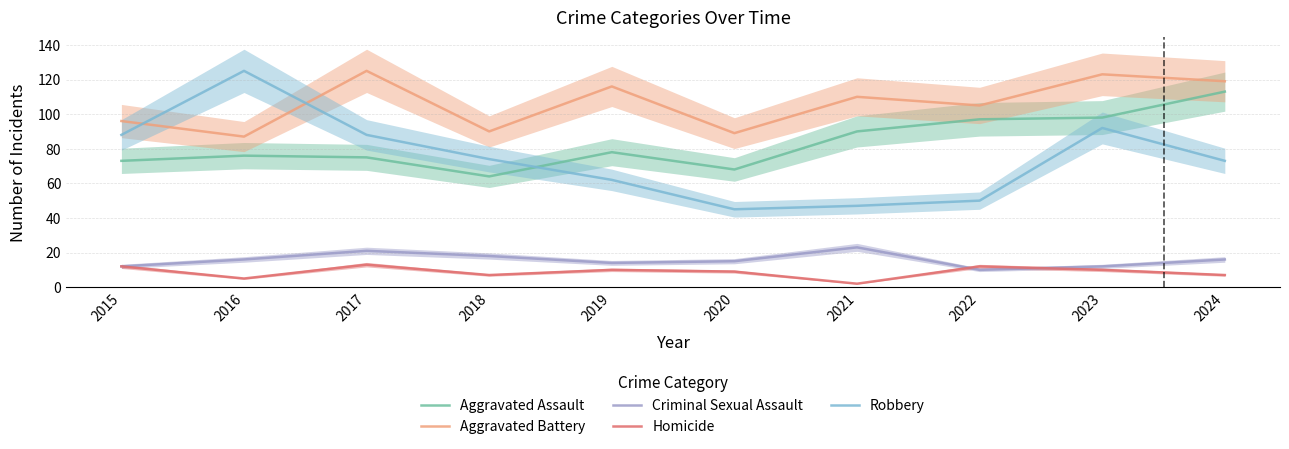

What is the sum of the Criminal Sexual Assault values at 2022 and 2018?

28